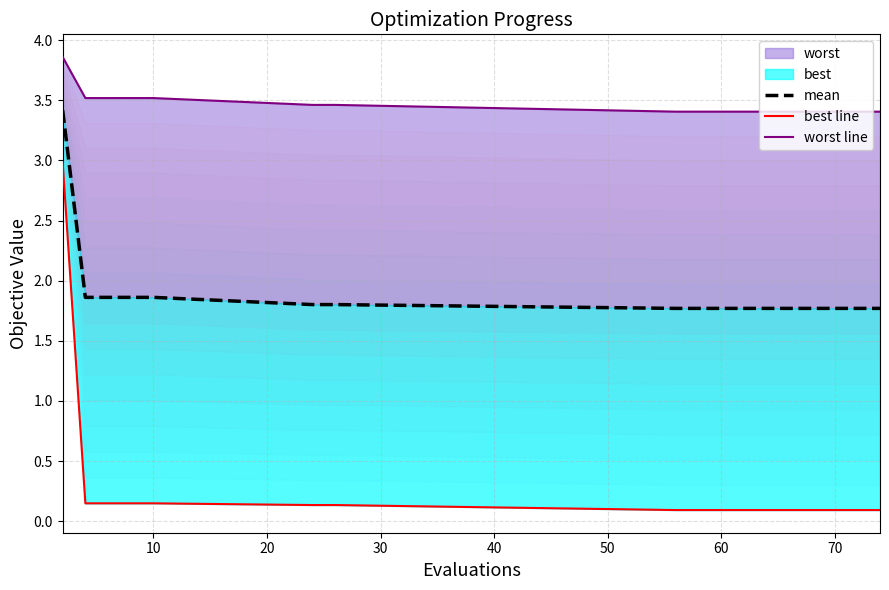

What is the approximate value of mean at 60?

1.8